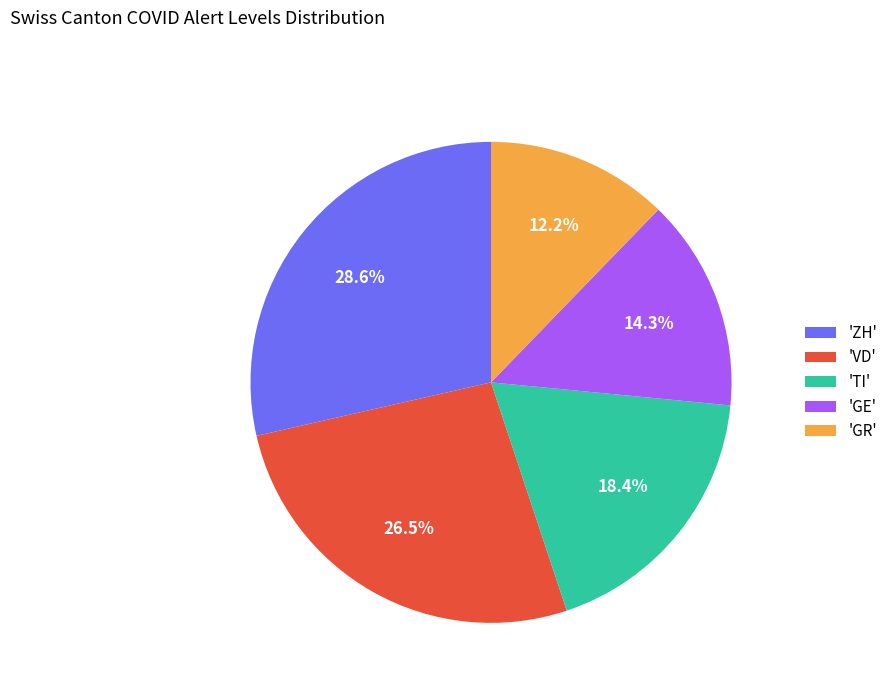

Does any single category account for the majority?

No